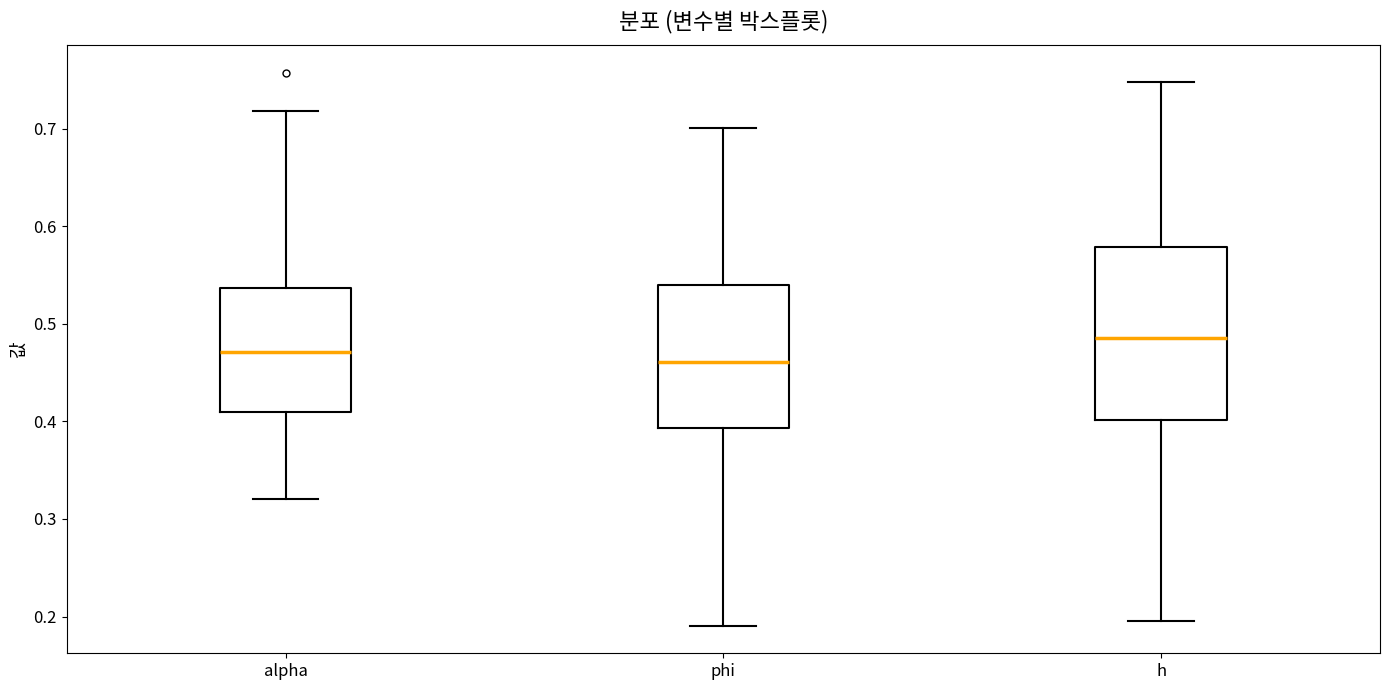

Comparing the boxes themselves (not the whiskers), which one is the tallest?

h